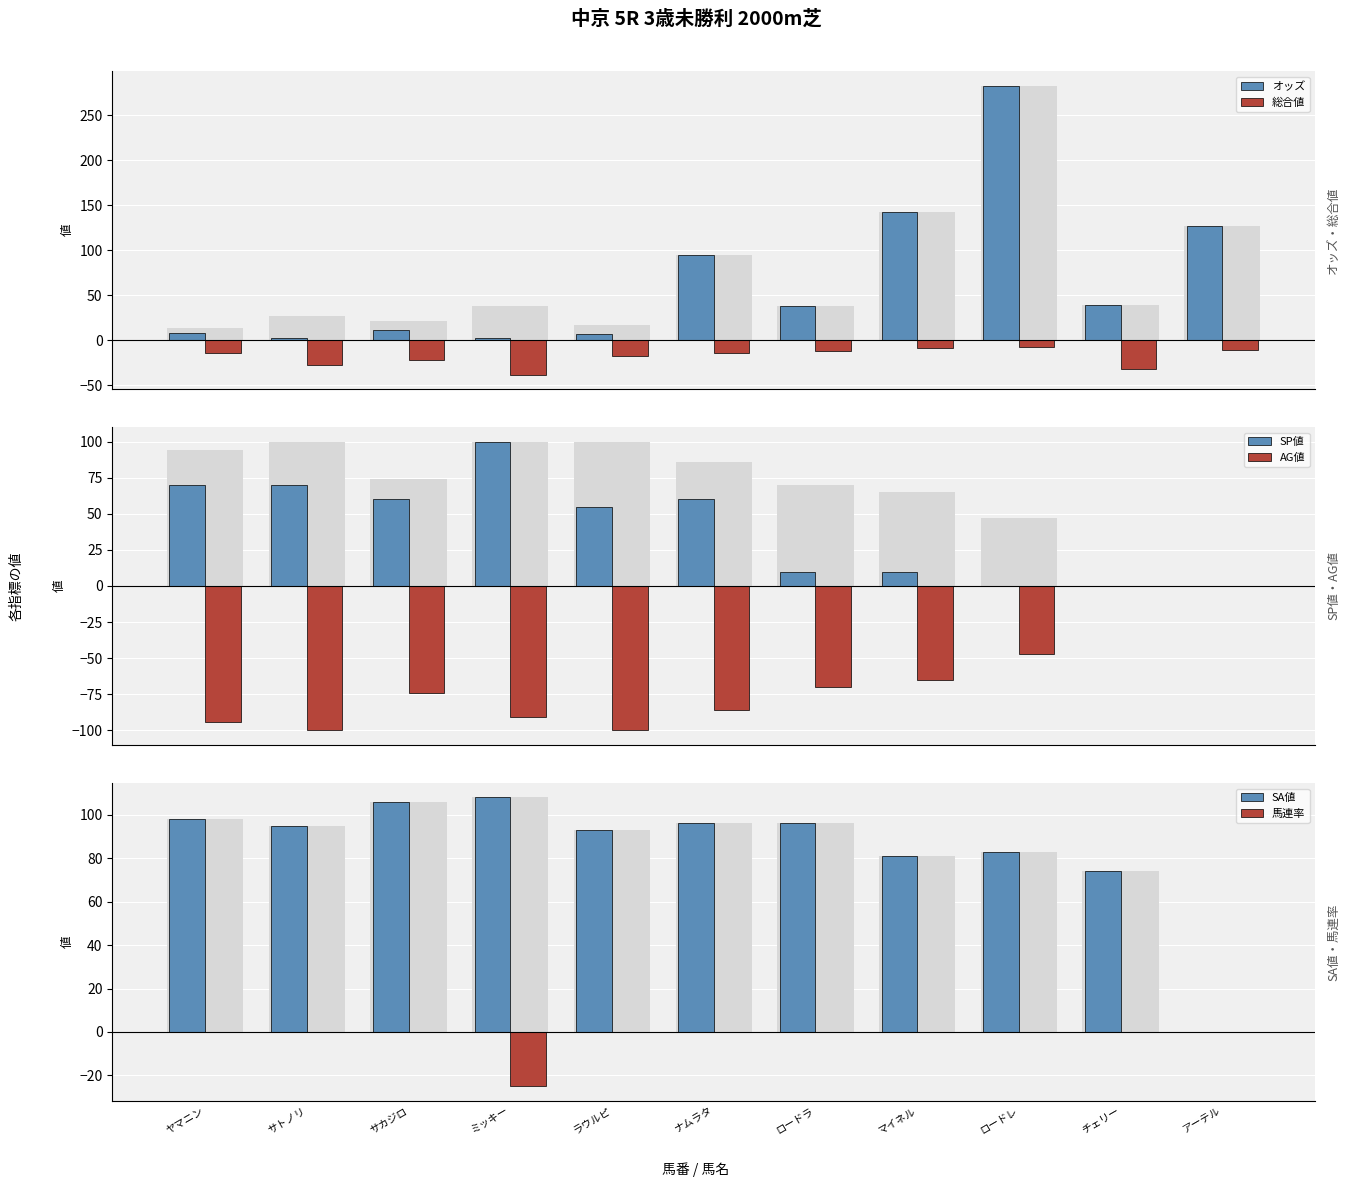

How many data points in SA値 are above 95?

5